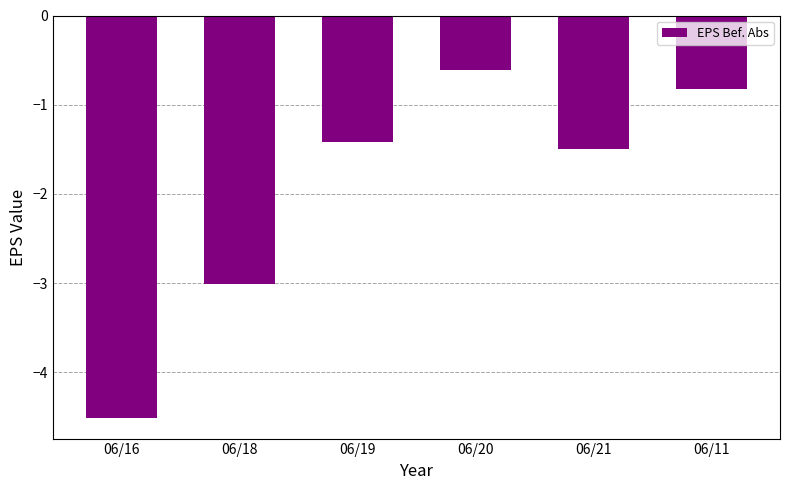

Reading left to right, list all the values displayed in this chart.

-4.5	-3.0	-1.4	-0.6	-1.5	-0.8